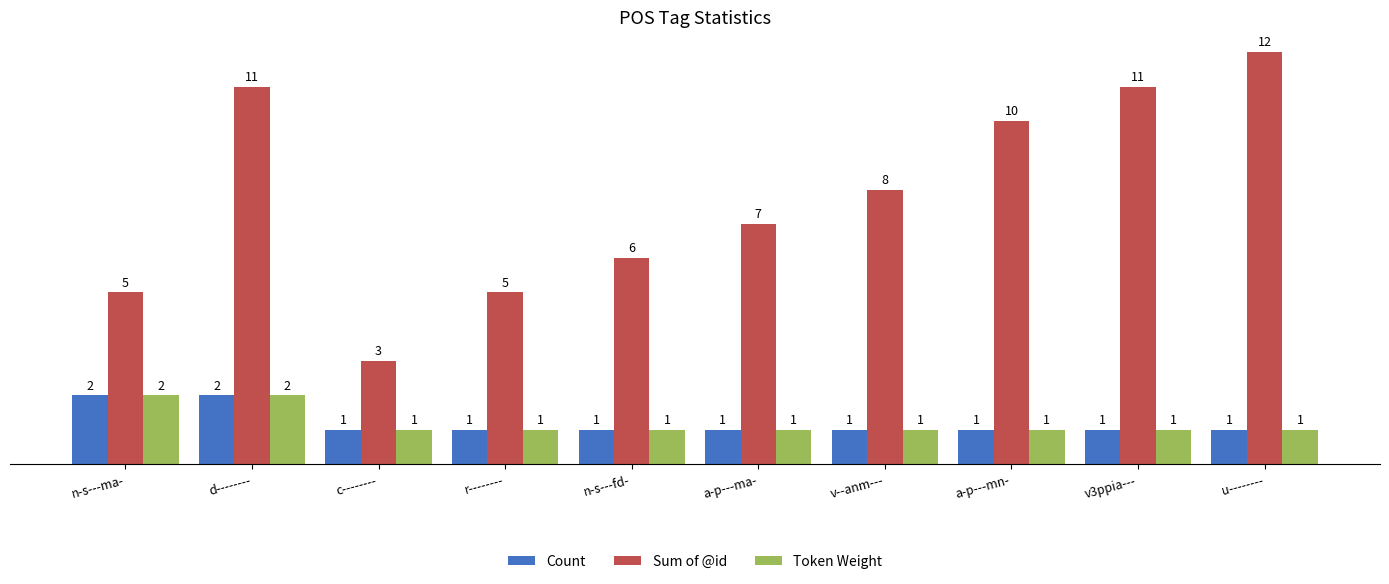

How many bars are there in total?

30